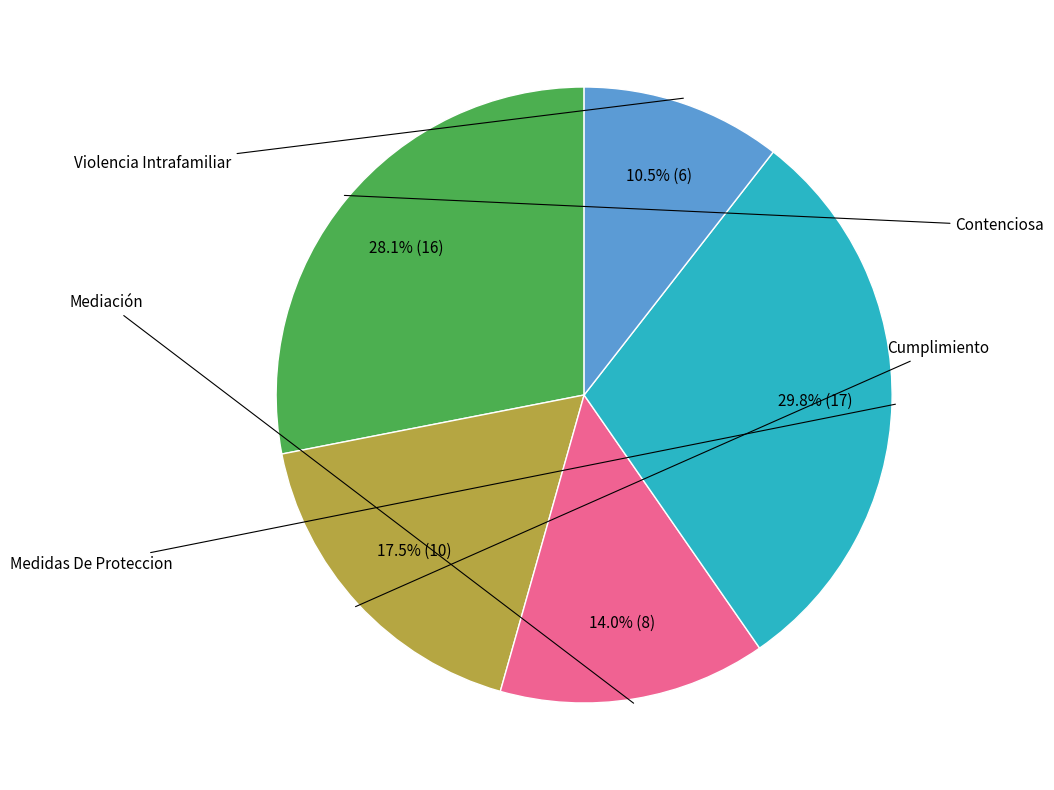

Is there any slice that represents more than half of the pie?

No